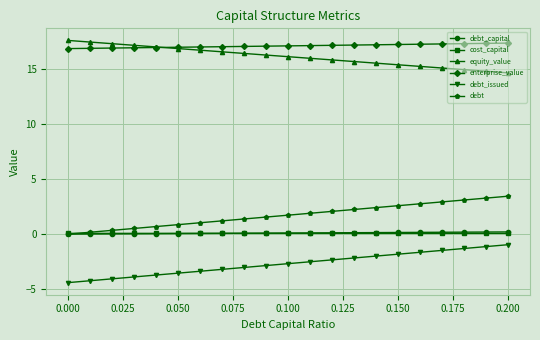

At how many categories does at least one series exceed 12?

21